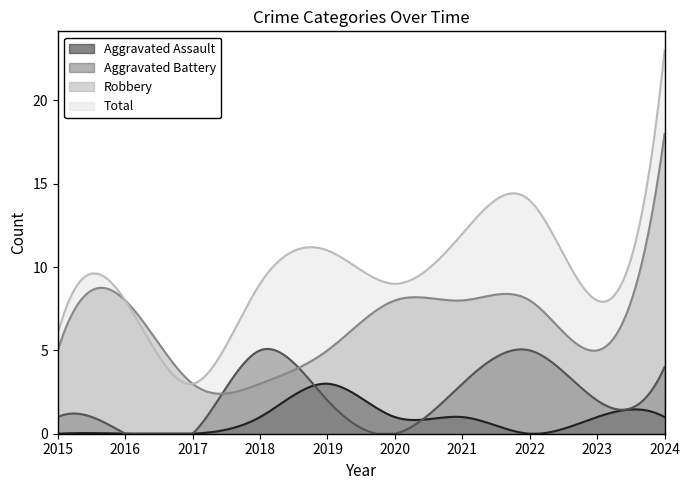

What are all the series names shown in the legend?

Aggravated Assault, Aggravated Battery, Robbery, Total